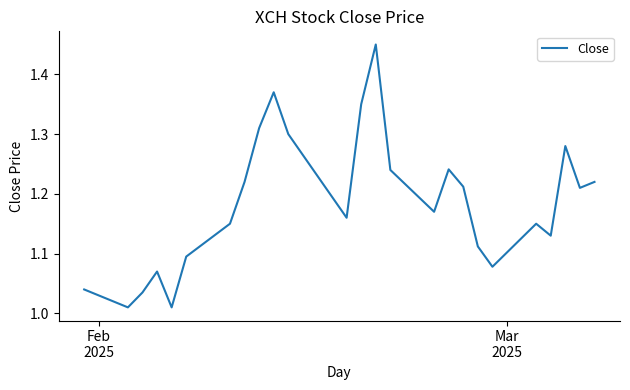

What is the difference between the maximum and minimum values?

0.4